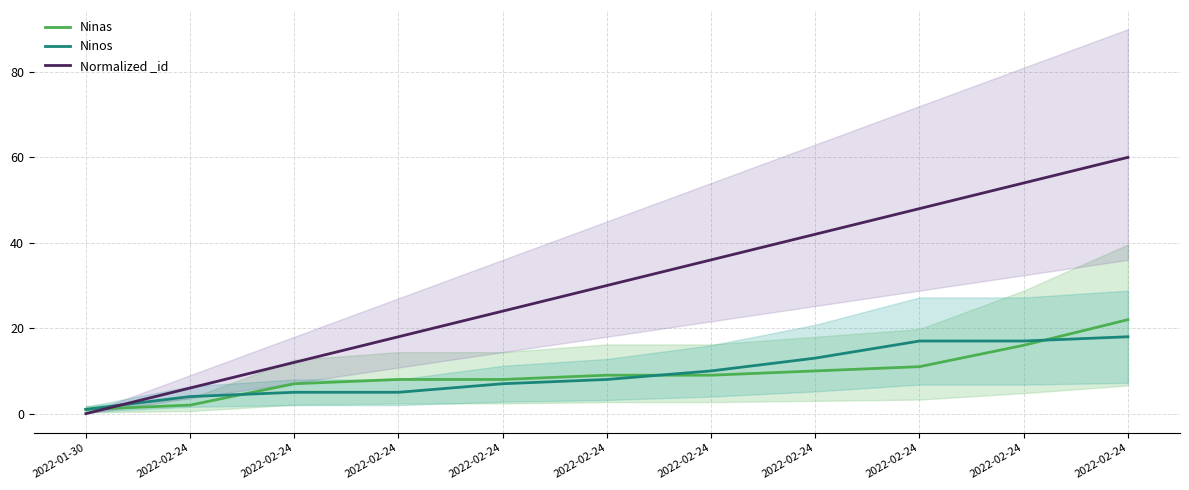

What is the label of the 11th point from the right?

2022-01-30